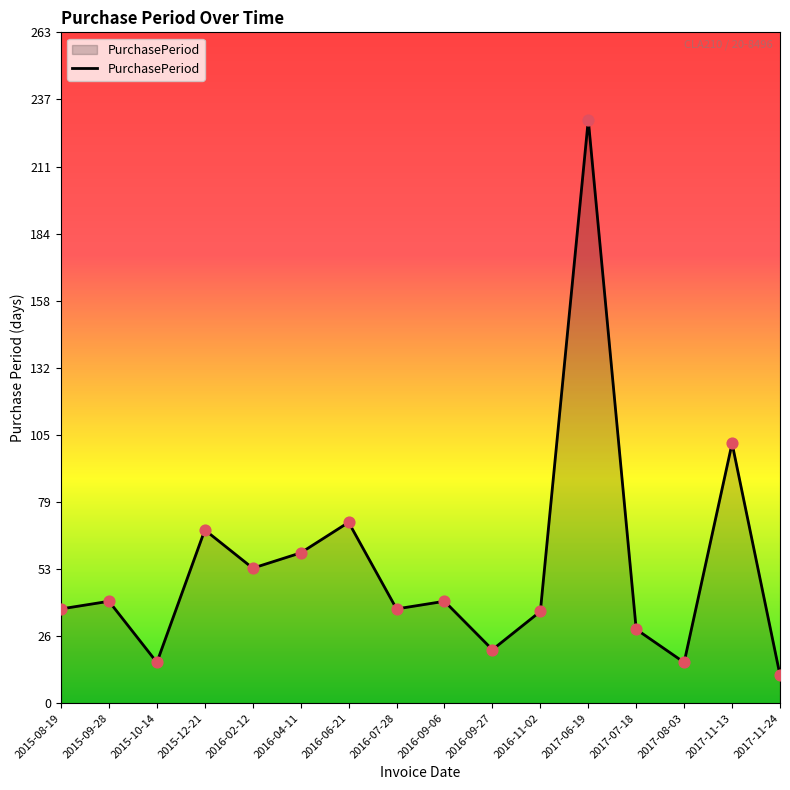

What is the change in value from 2015-10-14 to 2017-11-13?

+86